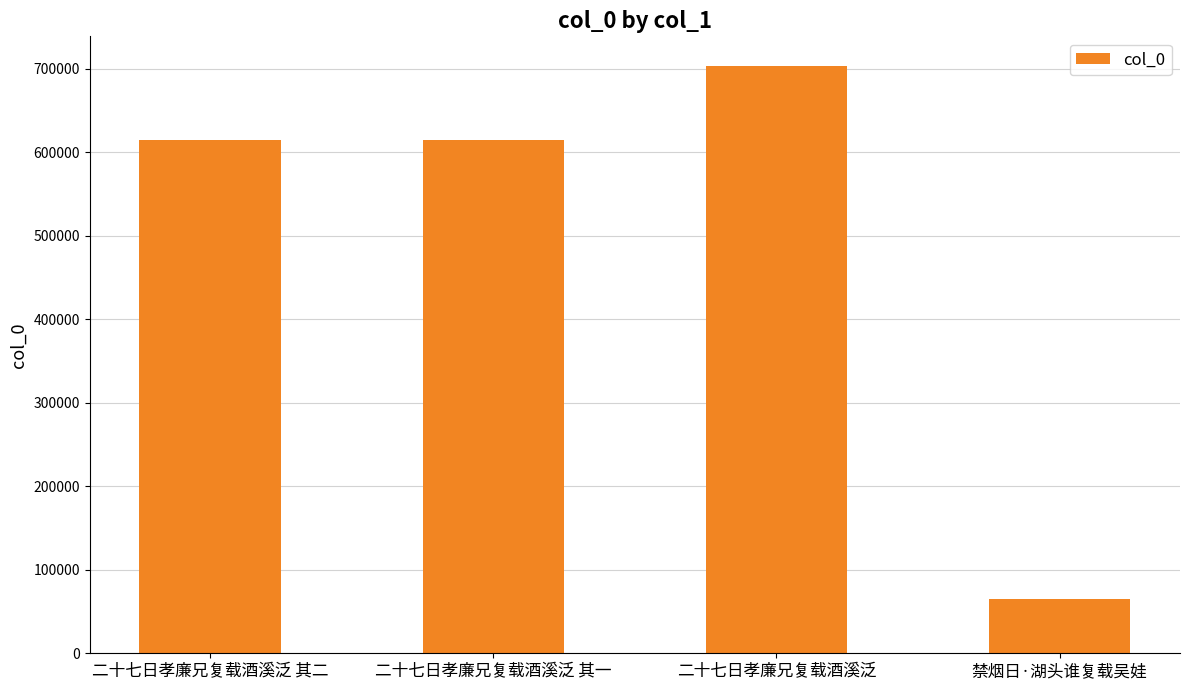

What value does the data have at 二十七日孝廉兄复载酒溪泛 其二, to the nearest 50?

614750